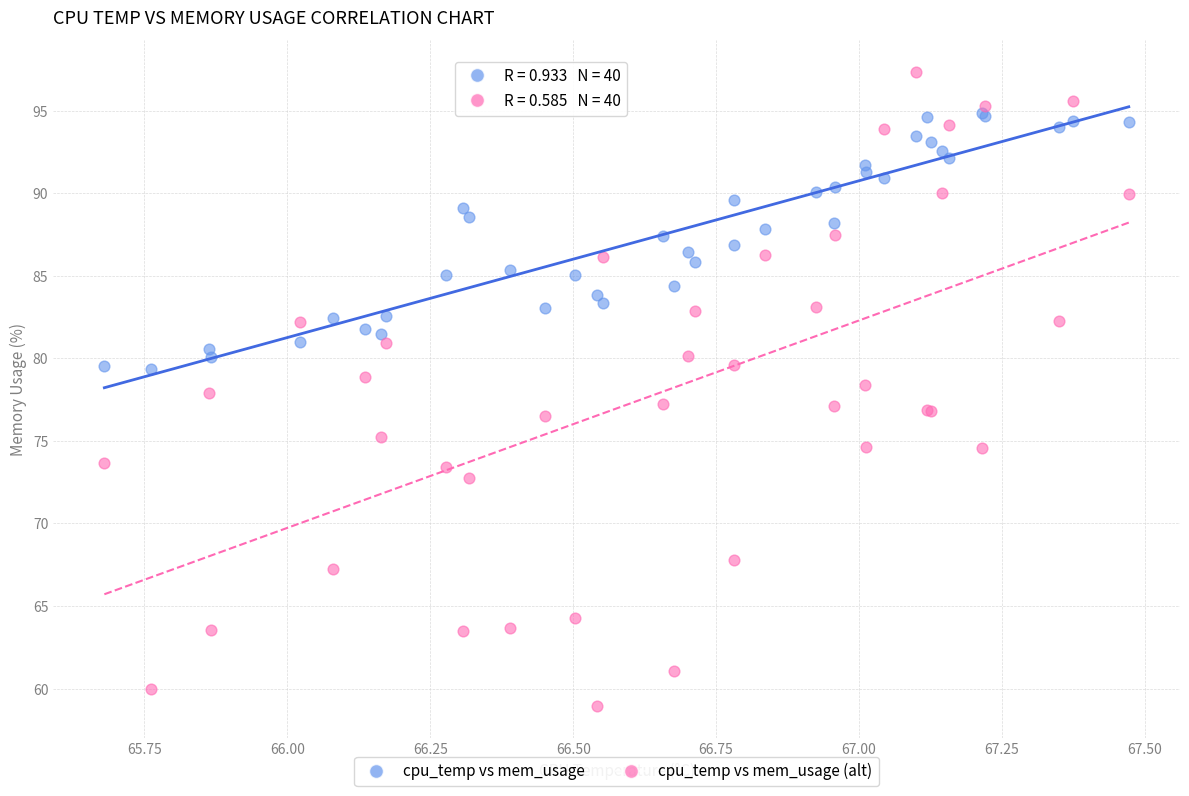

Which series reaches the maximum Y coordinate?

cpu_temp vs mem_usage (alt)